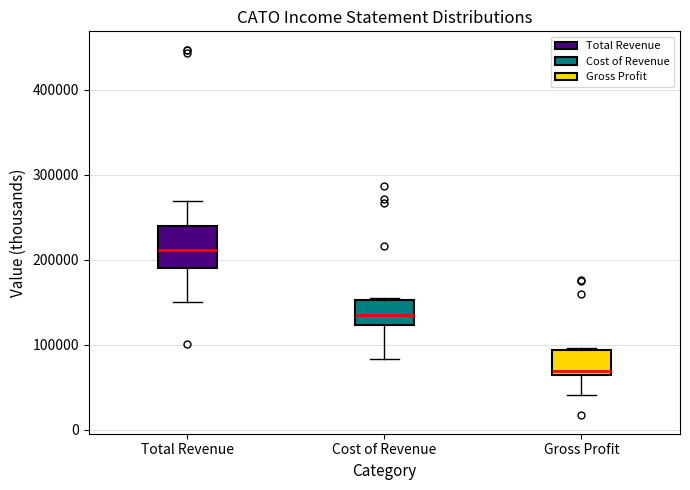

Reading left to right, read every box against the y-axis: the position of its median line, the range the box covers, and the ends of its whiskers. The values are not printed on the chart, so give them approximately, as read against the axis.

Total Revenue: median 210000, box 190000 to 240000, whiskers 150000 to 270000
Cost of Revenue: median 130000, box 120000 to 150000, whiskers 80000 to 160000
Gross Profit: median 70000 (just above the box's lower edge), box 70000 to 90000, whiskers 40000 to 100000